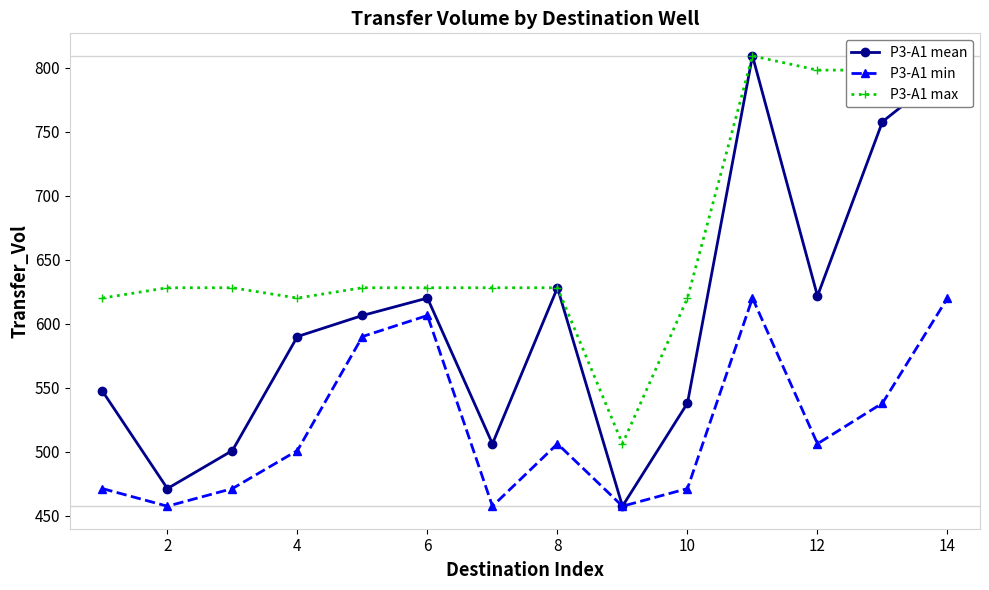

In P3-A1 min, how many points are lower than both neighbors (excluding endpoints)?

4